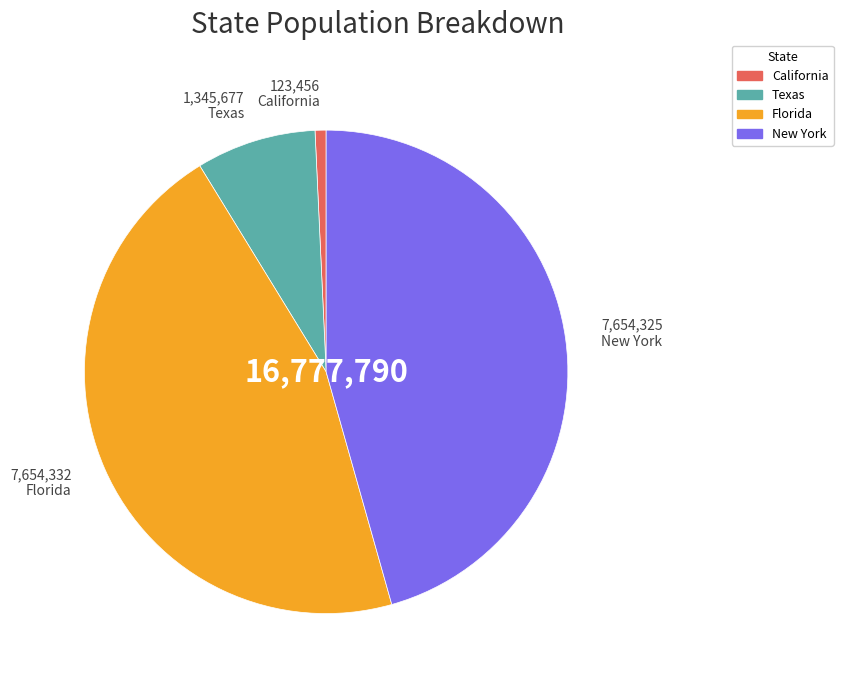

Does any single category account for the majority?

No